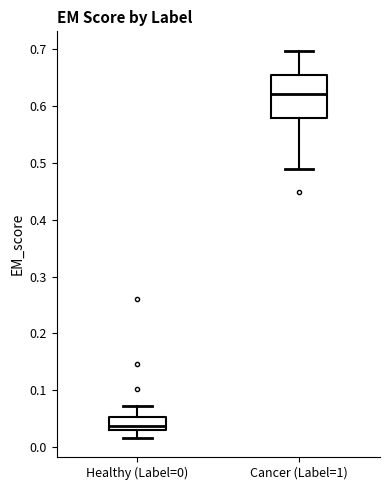

Comparing the boxes themselves (not the whiskers), which one is the tallest?

Cancer (Label=1)